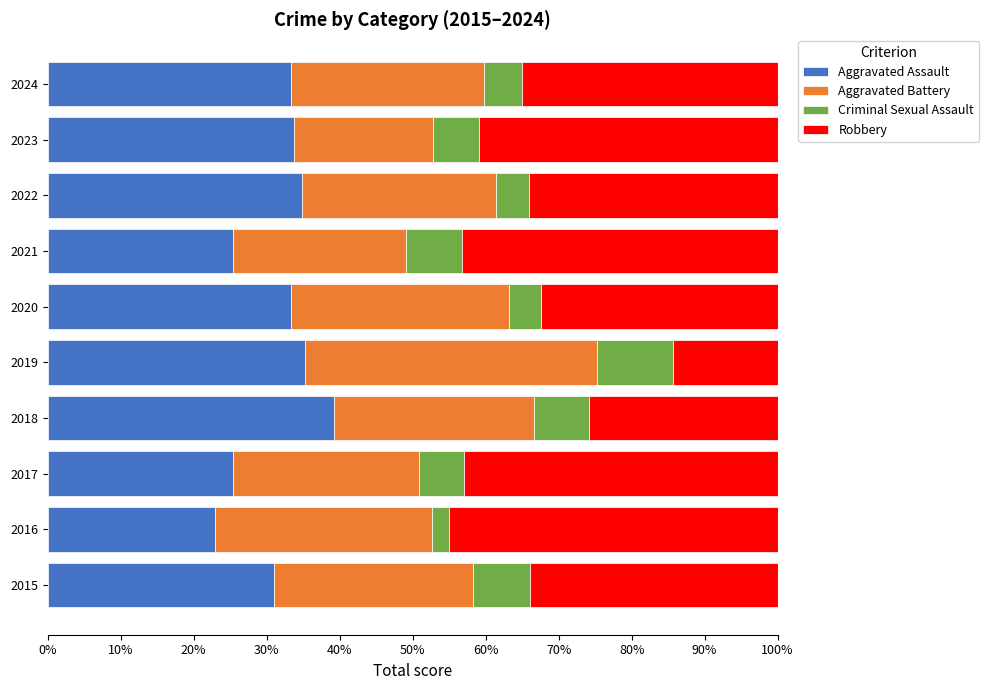

What is the minimum value for Aggravated Assault?

22.9